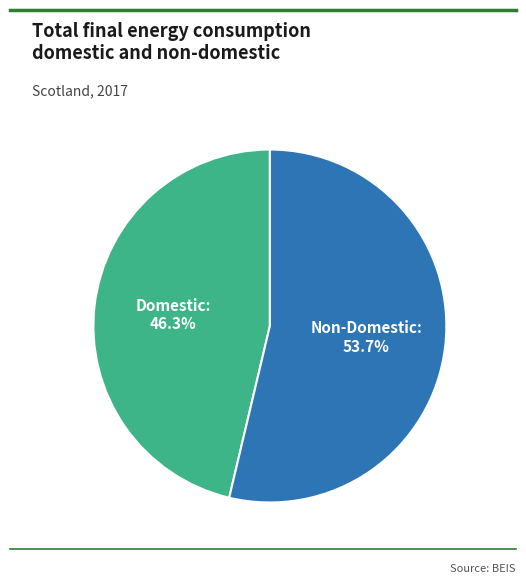

To the nearest percent, what is the average slice percentage?

50%